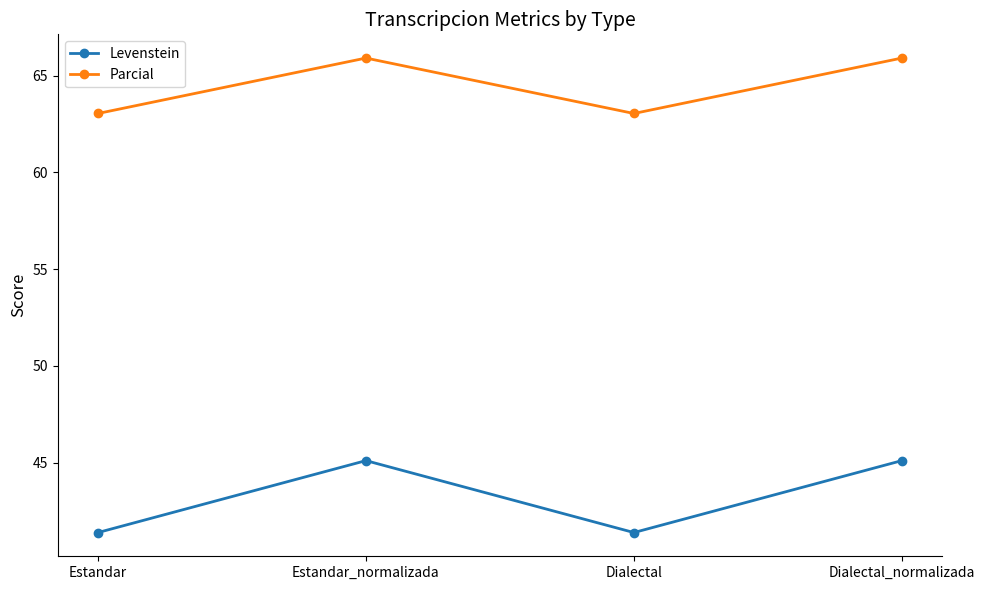

At how many categories does at least one series exceed 48?

4